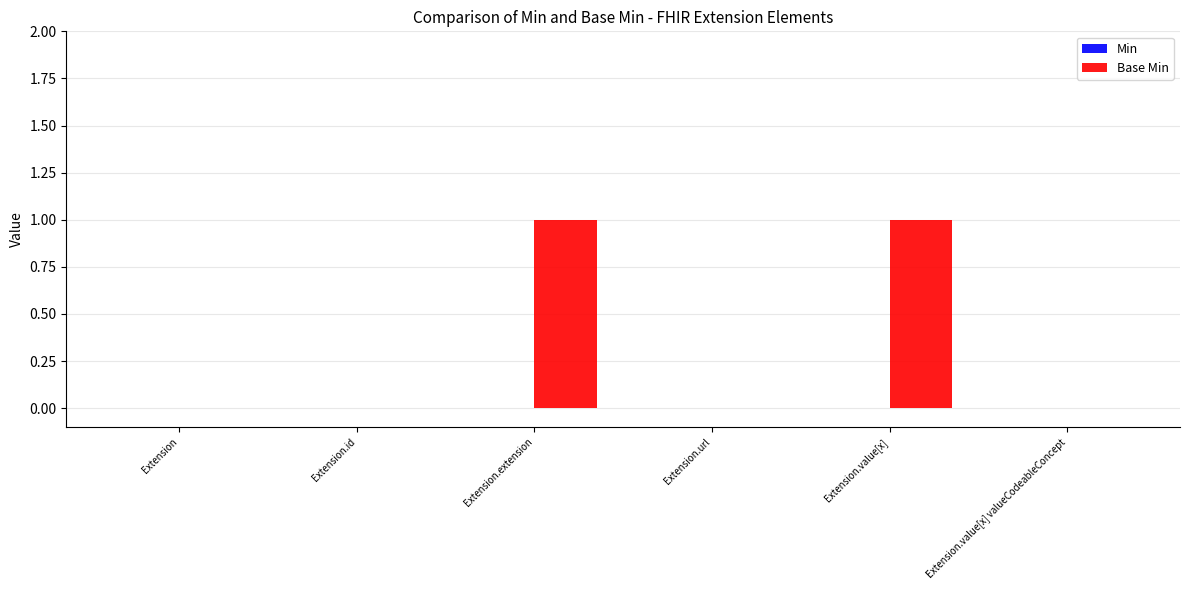

Are the bars horizontal?

No